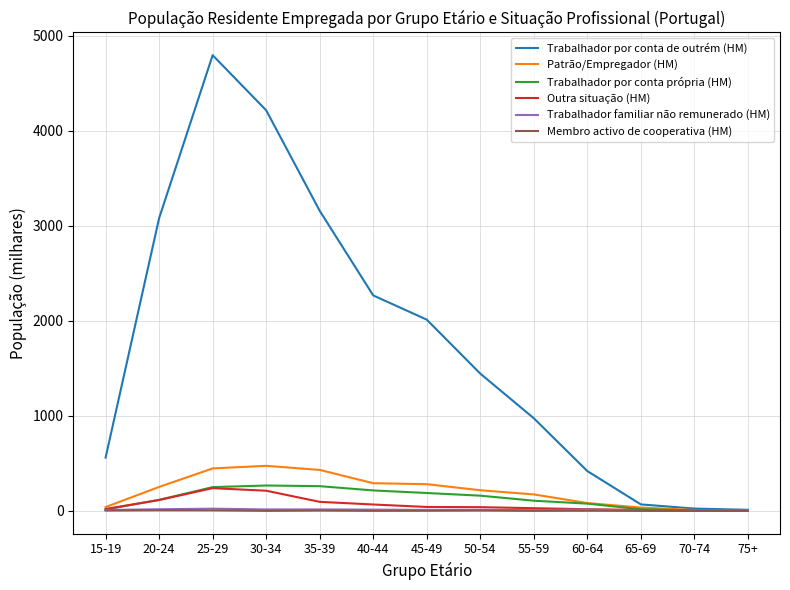

What is the difference between the highest and lowest values at 45-49?

2012